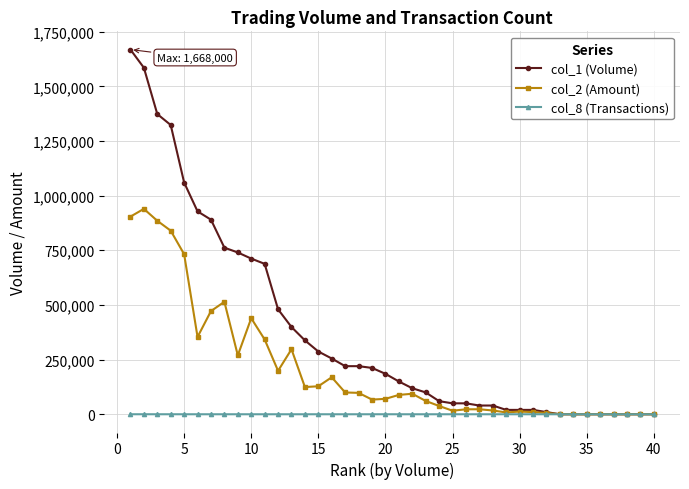

What is the greatest value displayed?

1668000